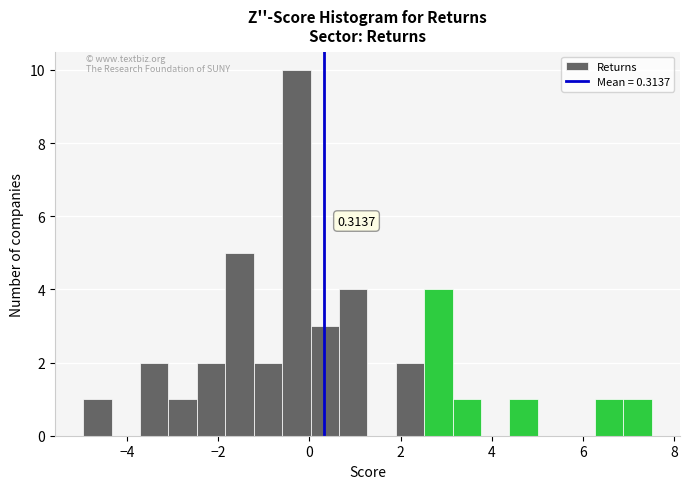

Around what value on the x-axis is the tallest bar? Give the approximate position of its centre, as read against the axis.

-0.2